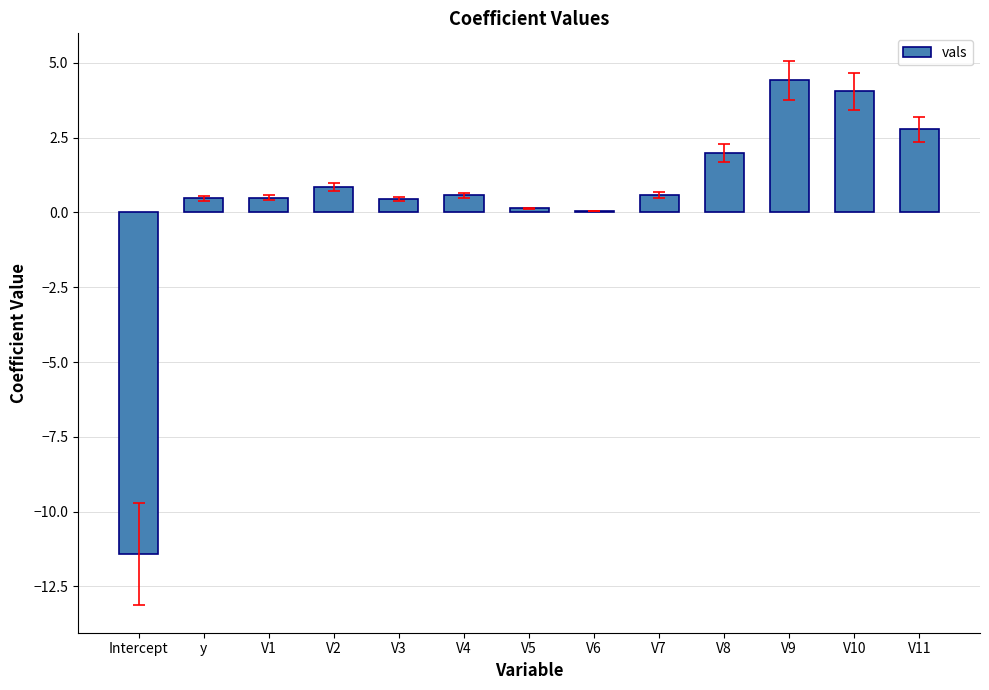

What is the sum of the values at V10 and V1?

4.5